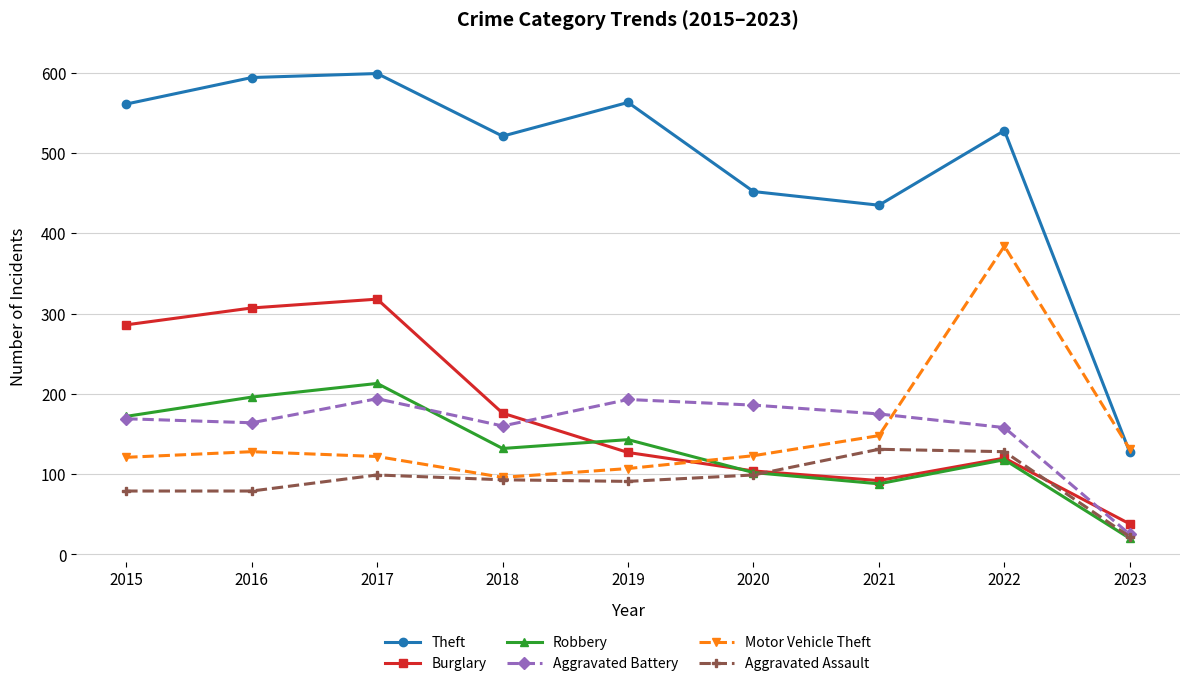

Which category has the lowest value across all series?

2023